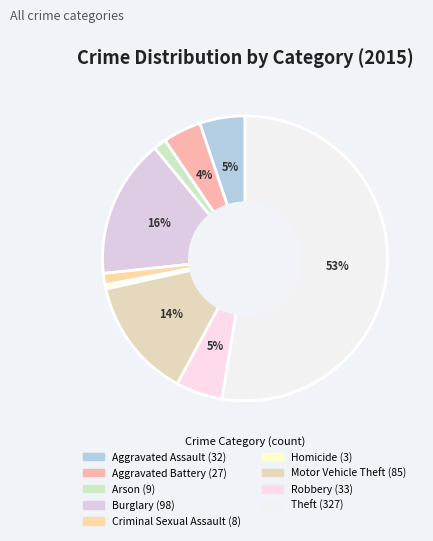

To the nearest percent, what is the difference between the Robbery and Homicide slice percentages?

5%